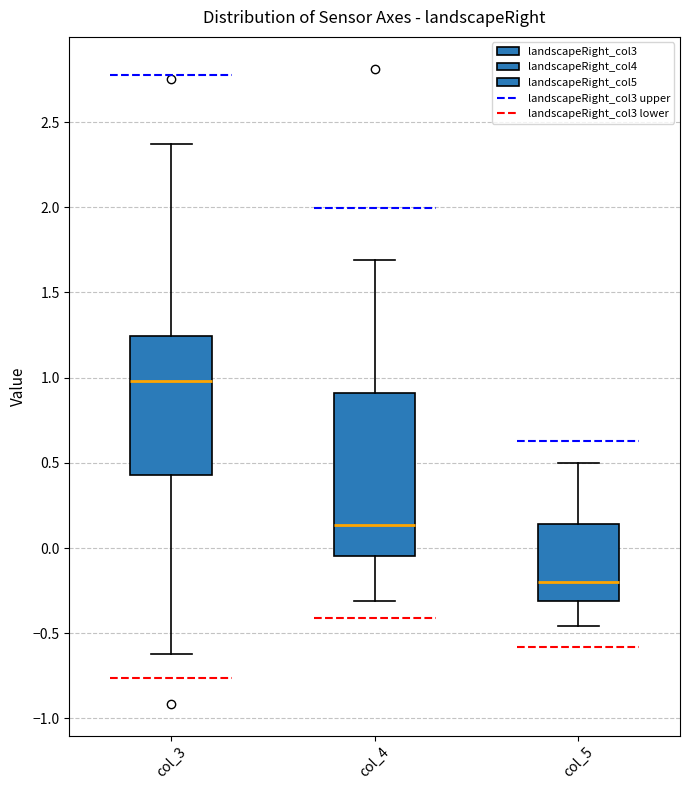

Where does the median line of the box for col_5 sit on the y-axis? The values are not printed on the chart, so give them approximately, as read against the axis.

-0.20